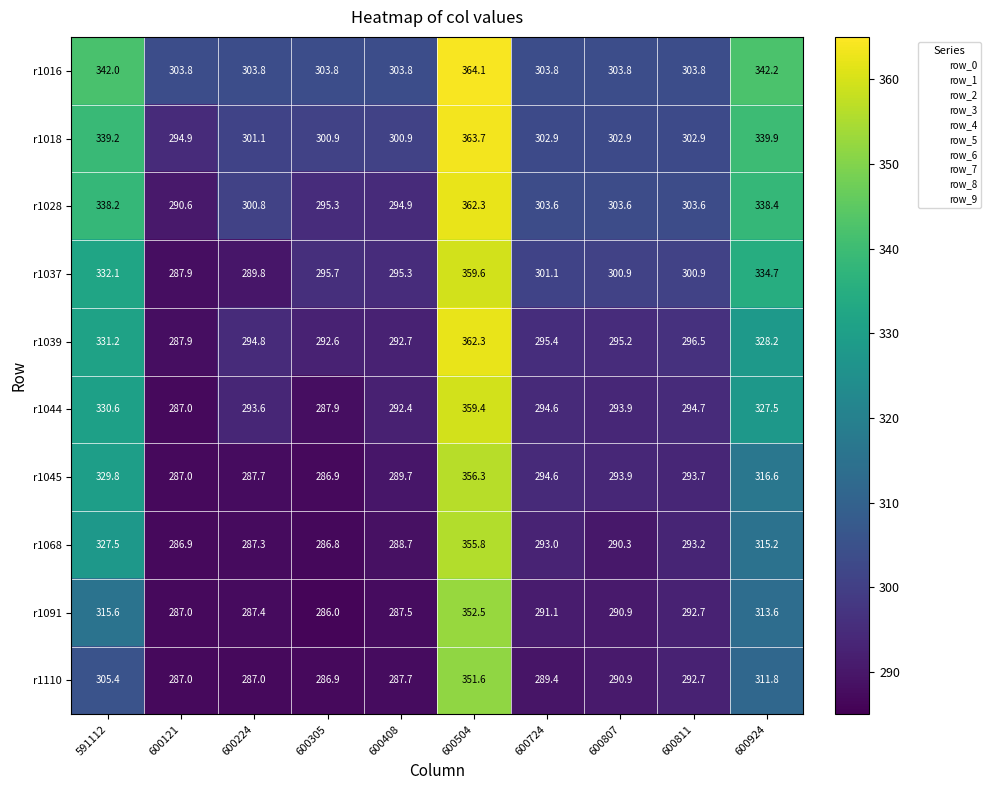

What is the approximate value of r1039 at 591112?

331.2